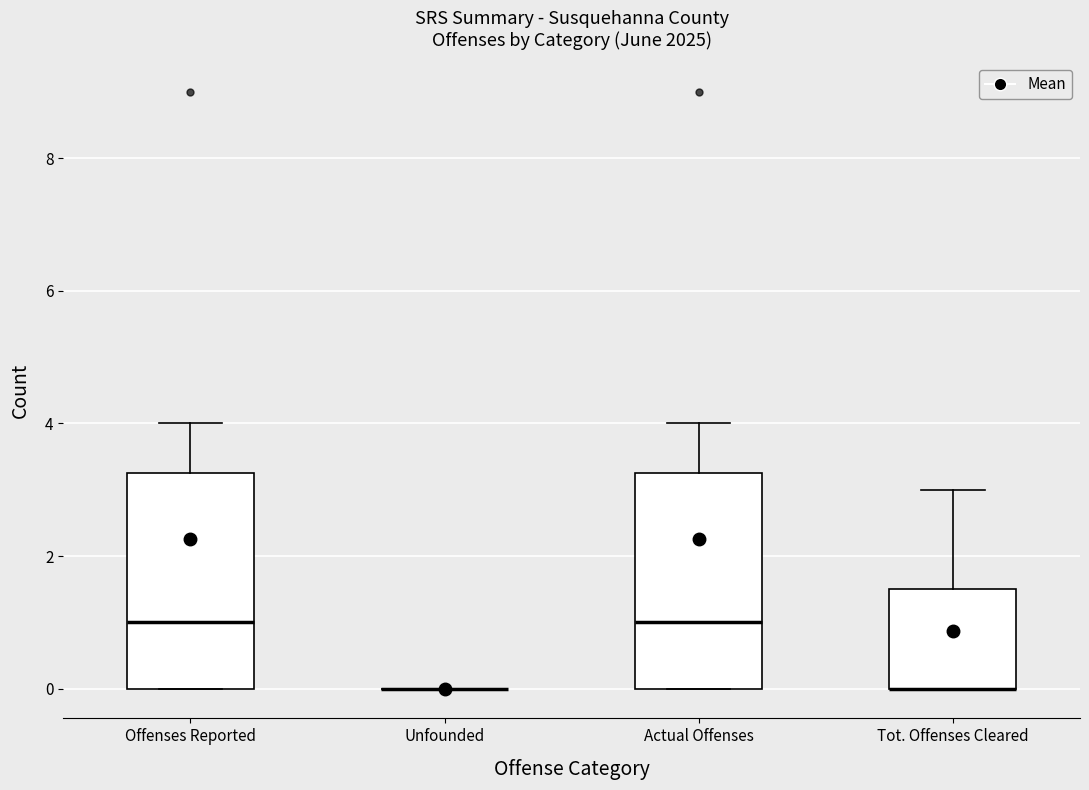

Reading left to right, read every box against the y-axis: the position of its median line, the range the box covers, and the ends of its whiskers. The values are not printed on the chart, so give them approximately, as read against the axis.

Offenses Reported: median 1.0, box 0.0 to 3.2, whiskers 0.0 to 4.0
Unfounded: box collapsed to a line at 0.0, whiskers 0.0 to 0.0
Actual Offenses: median 1.0, box 0.0 to 3.2, whiskers 0.0 to 4.0
Tot. Offenses Cleared: median 0.0 (drawn on the box's lower edge), box 0.0 to 1.6, whiskers 0.0 to 3.0